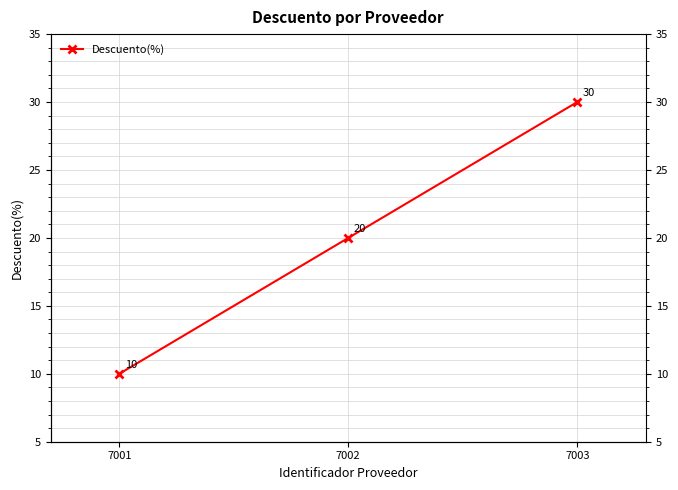

What is the minimum value shown in the chart?

10